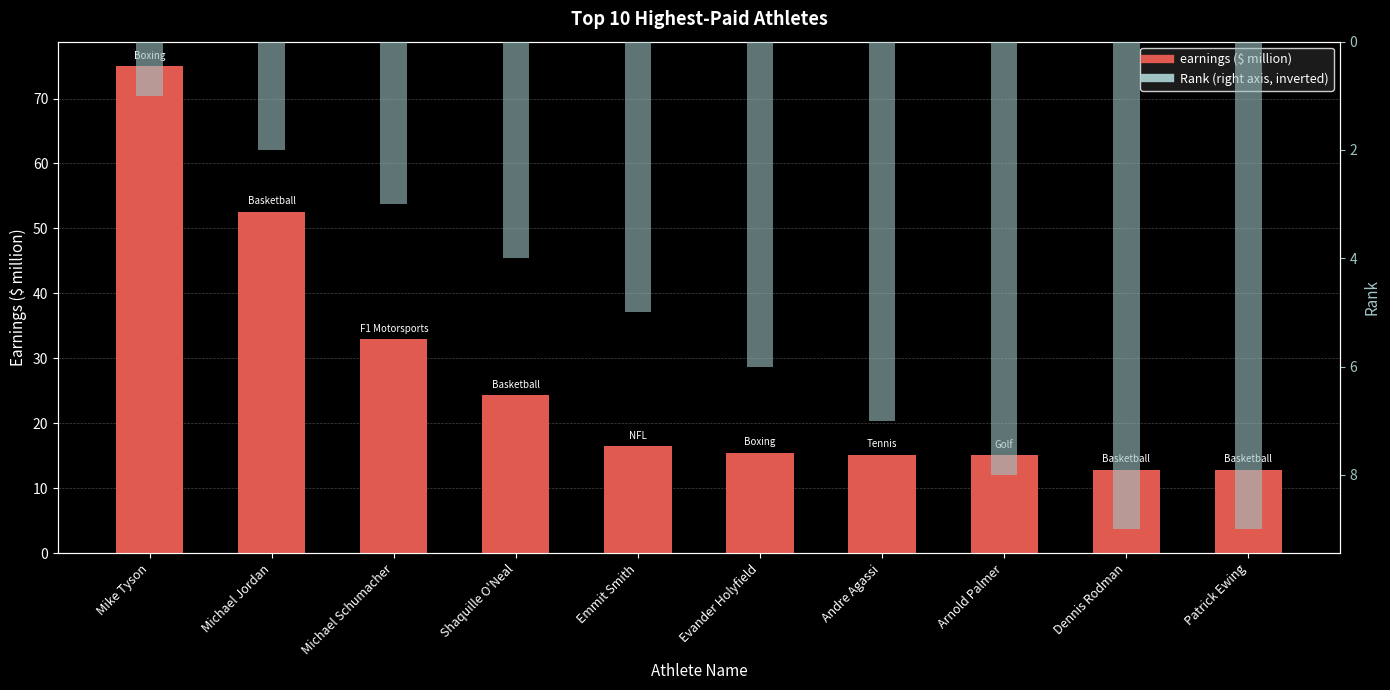

Rank the series by their average value, from lowest to highest.

Rank, earnings ($ million)